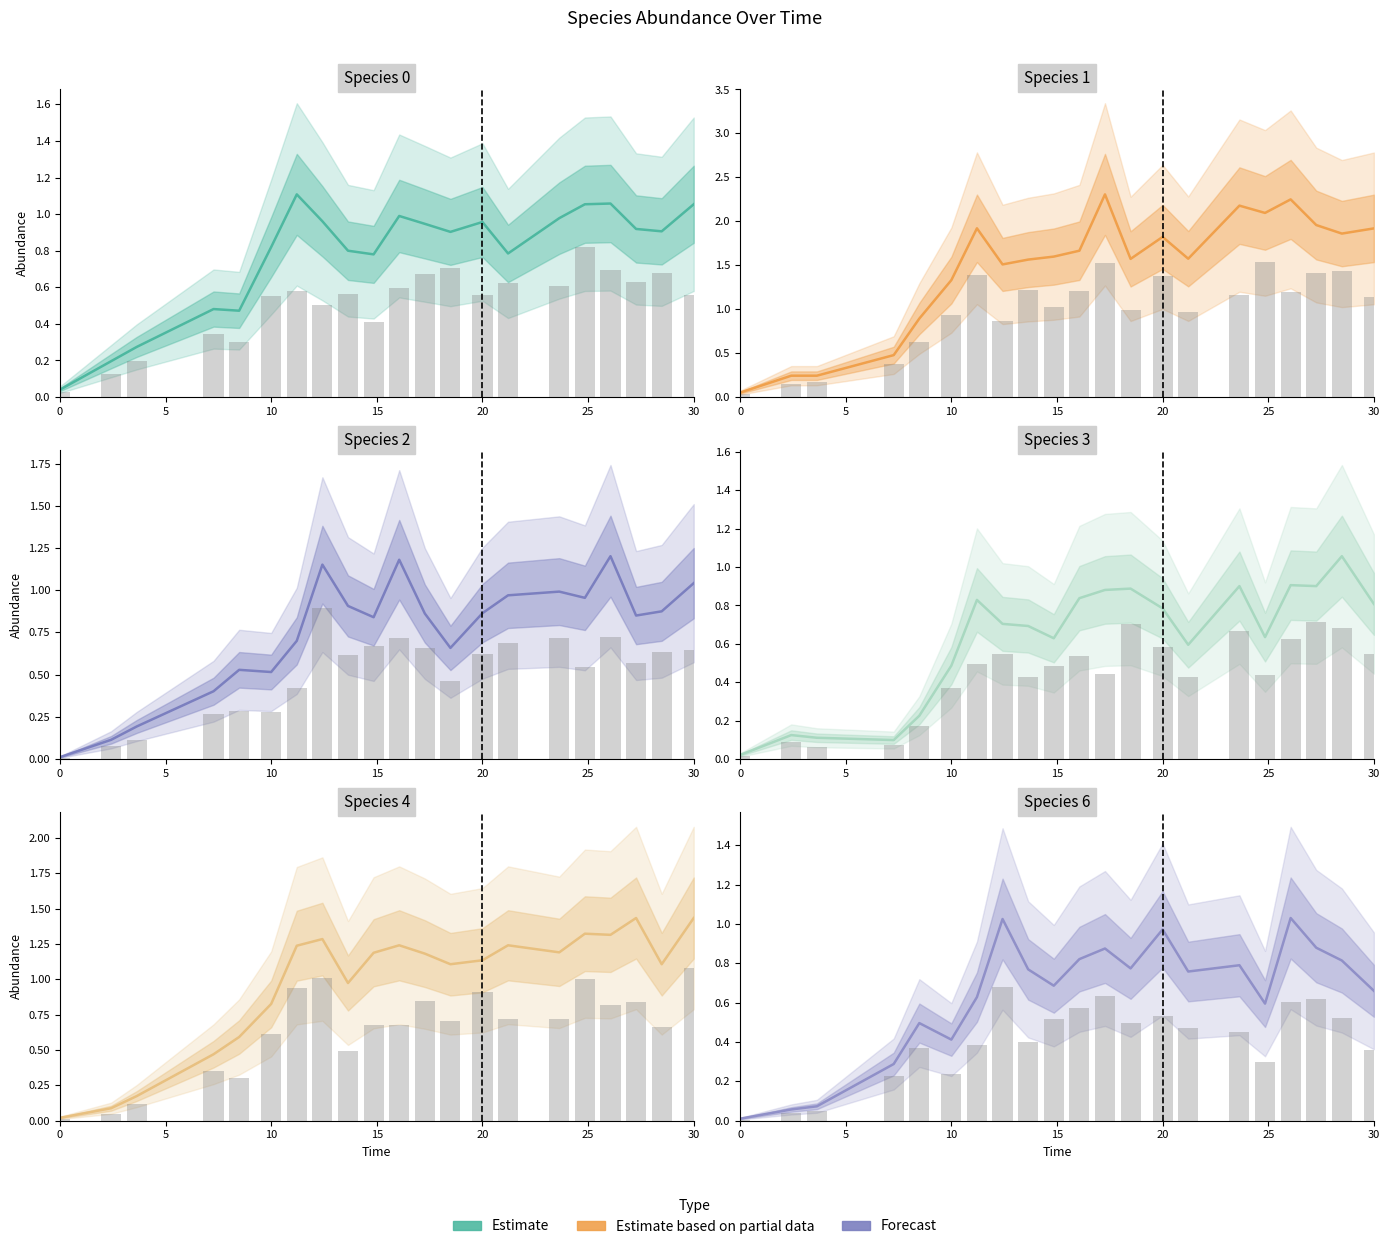

List the series in order of their peak value, lowest first.

species_6, species_3, species_0, species_2, species_4, species_1